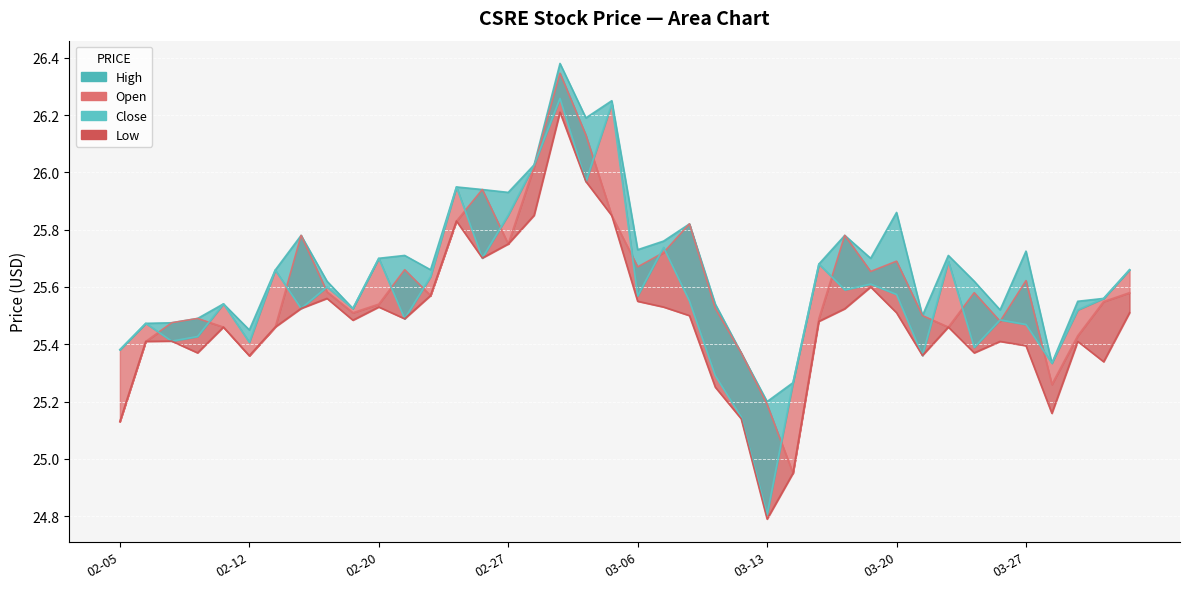

How many values in the Low_line series are below 25?

2